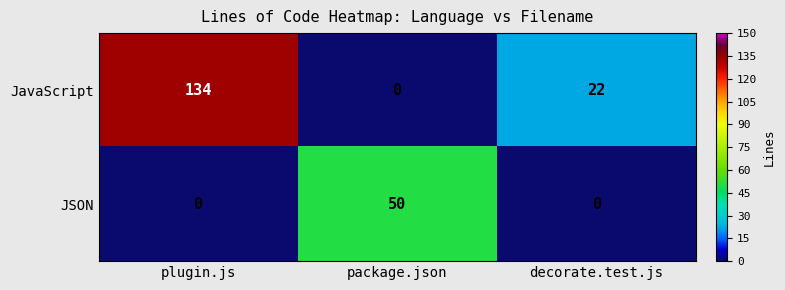

Rank the series by their average value, from highest to lowest.

JavaScript, JSON